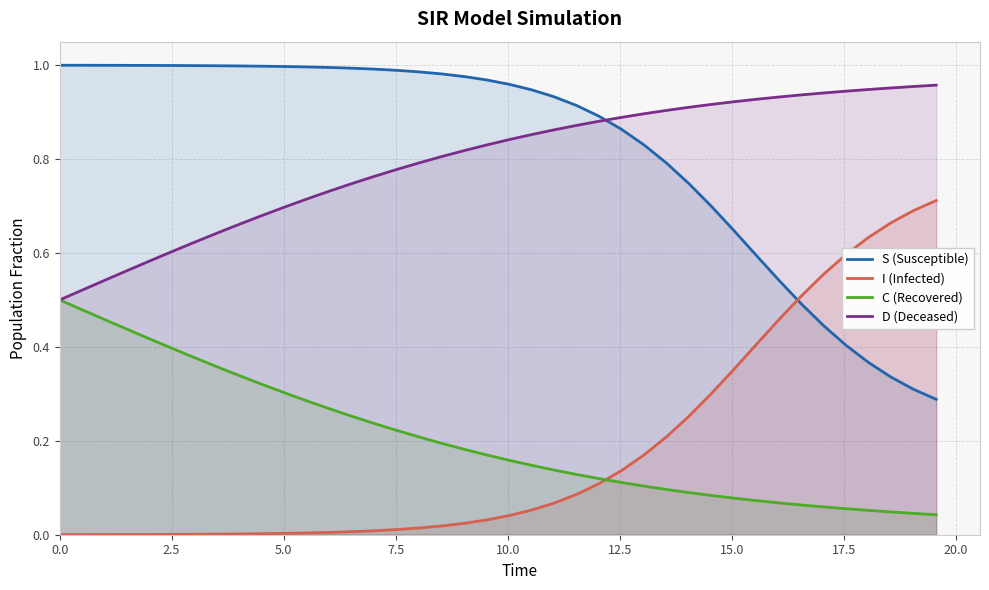

At how many categories does at least one series exceed 0?

40